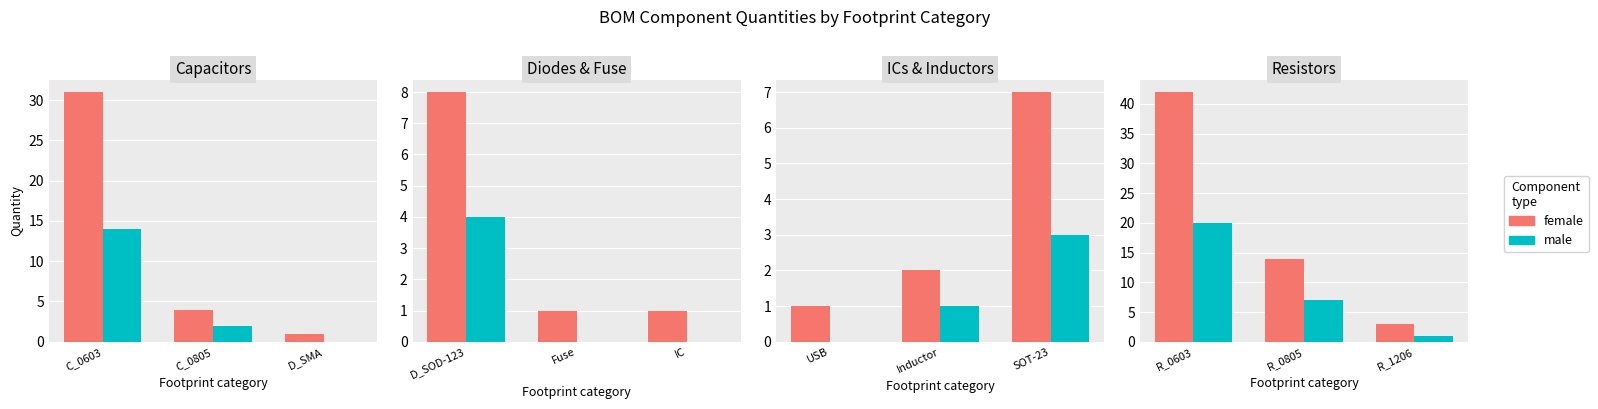

How many series are shown in this chart?

2